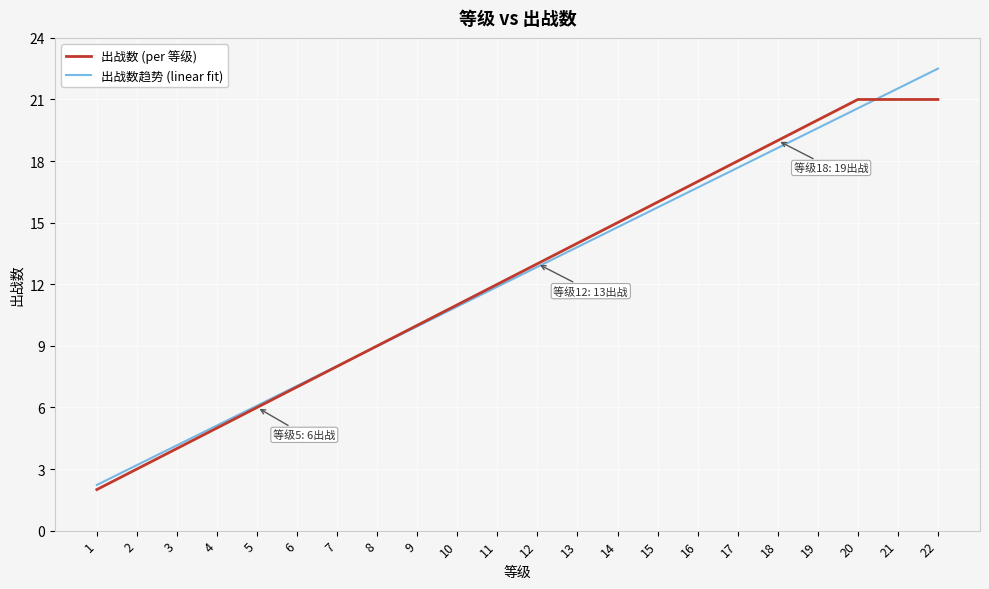

Is the value of 出战数趋势 (linear fit) at 22 greater than the value of 出战数 (per 等级) at 1?

Yes